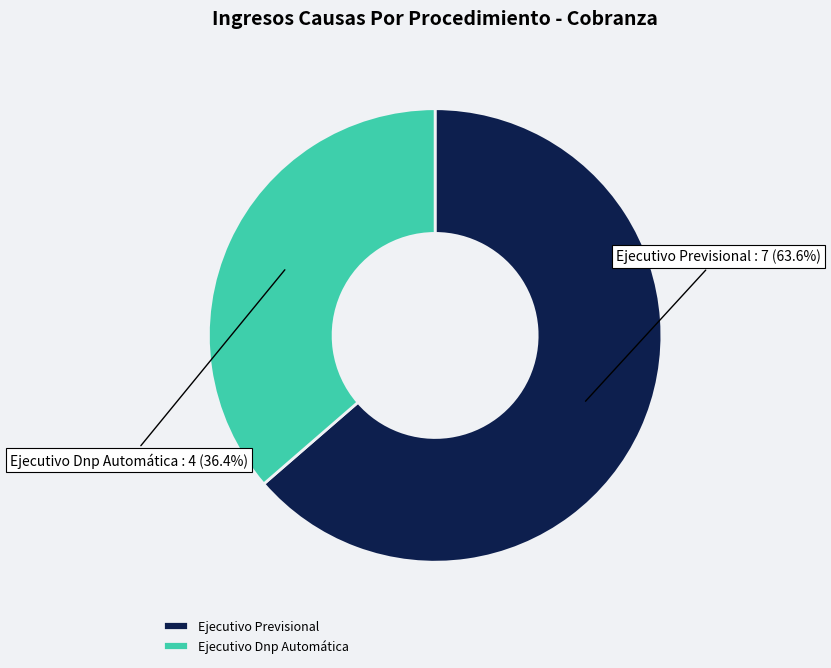

True or false: Ejecutivo Previsional accounts for 64% of the total.

True